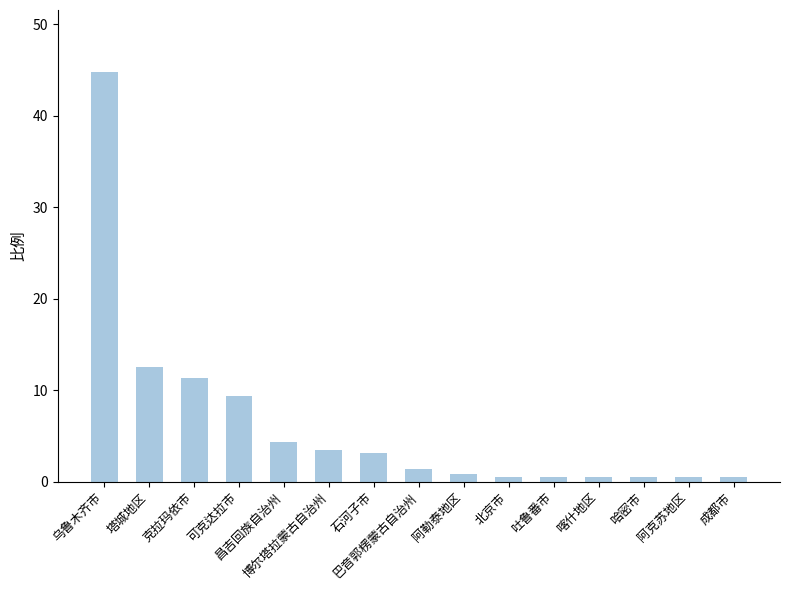

What is the value of the 5th bar from the left?

4.3